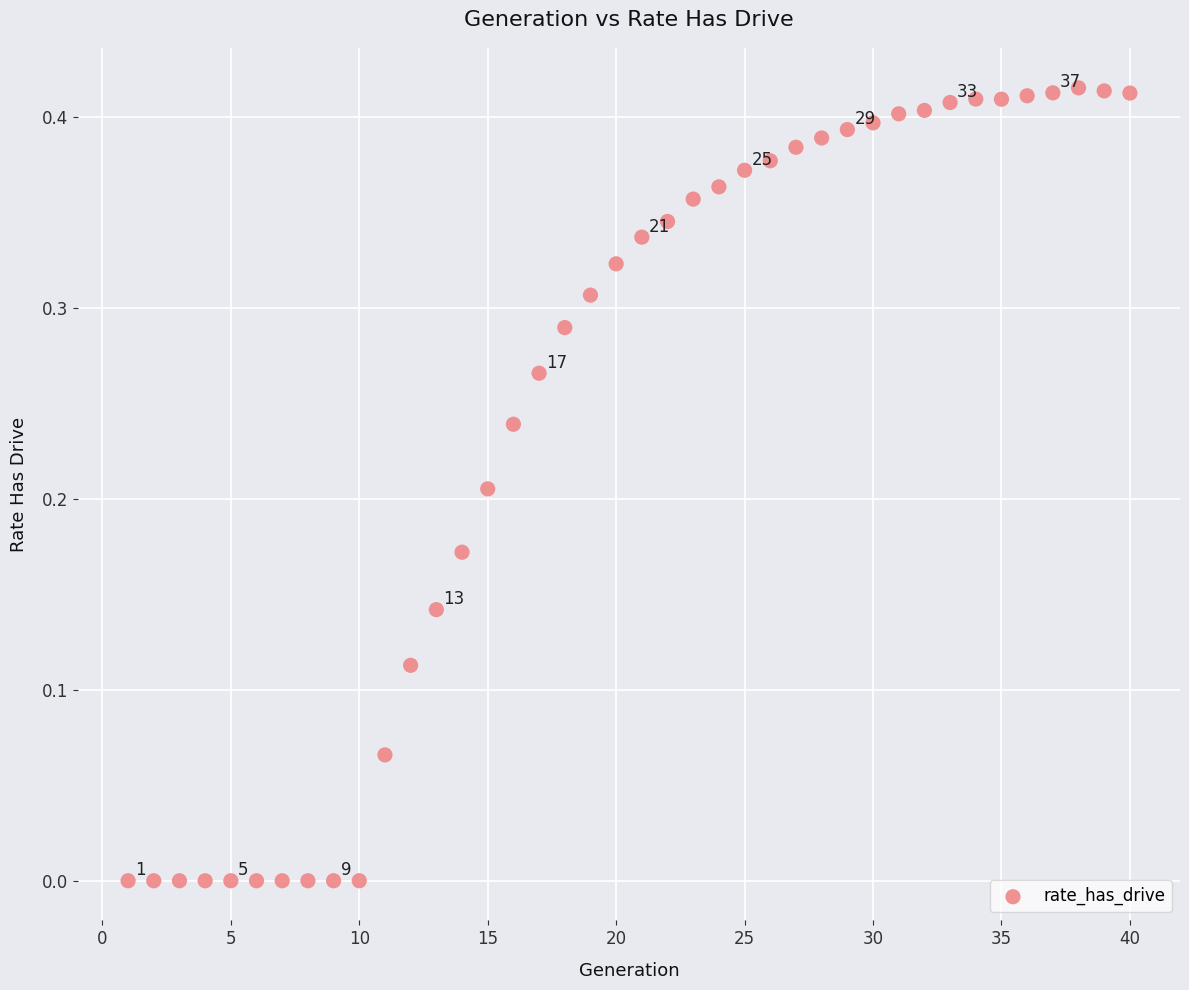

What is the range of X values (max minus min)?

39.0